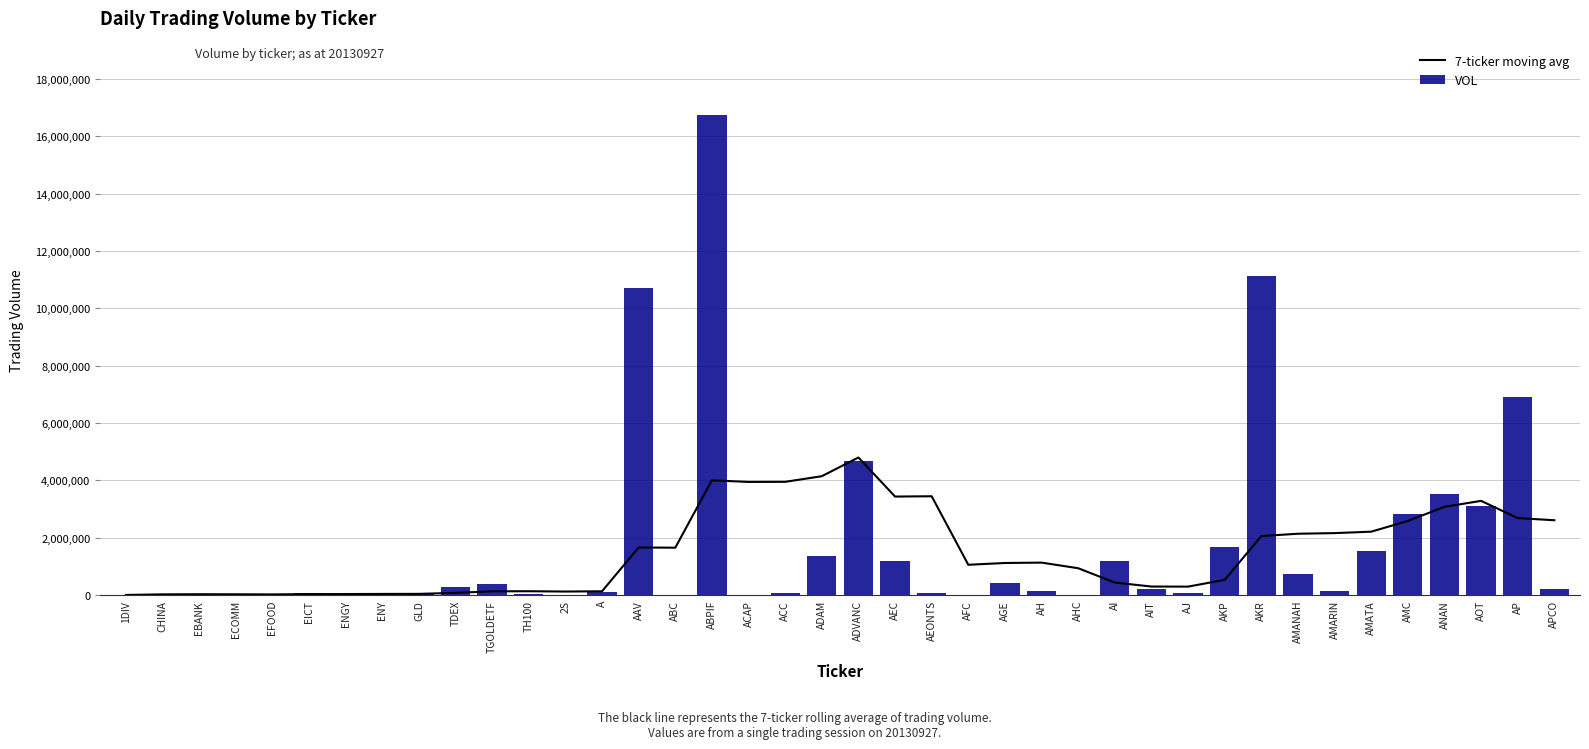

At which label does 7-ticker moving avg reach its peak?

ADVANC